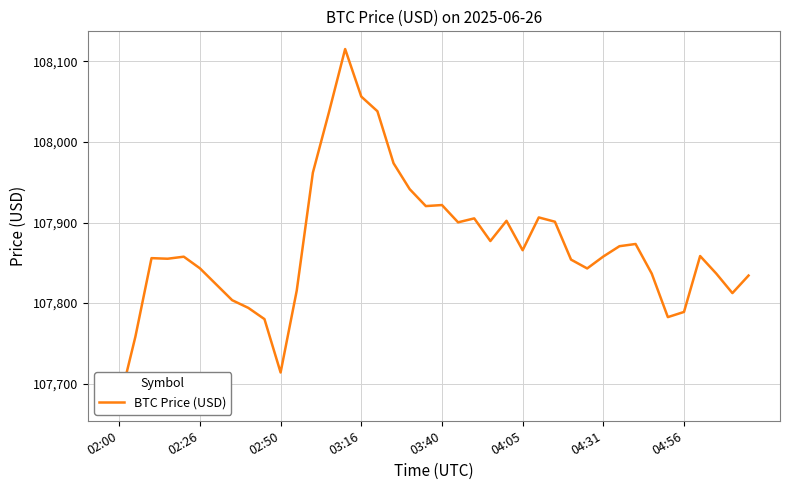

Count the number of values greater than 107857.

21